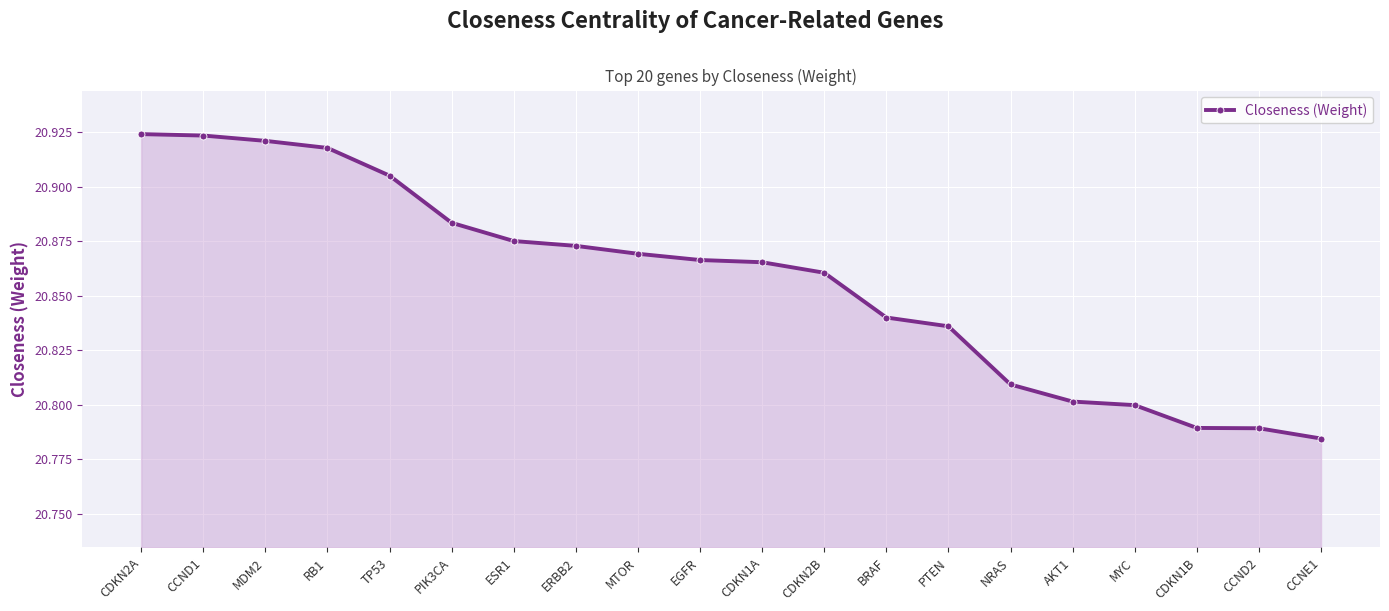

What is the label of the 4th point from the right?

MYC